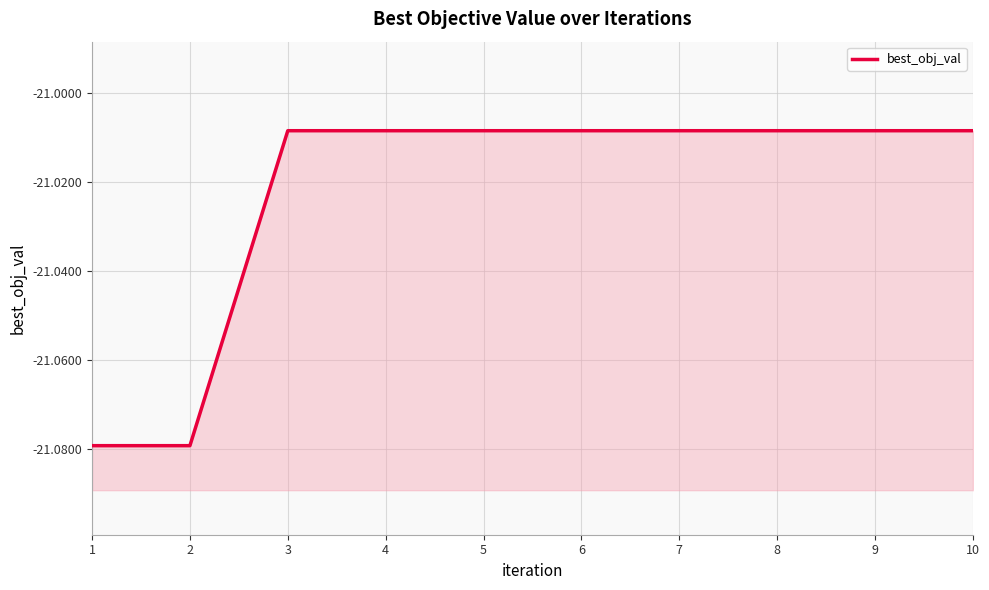

What is the difference between the maximum and minimum values?

0.1